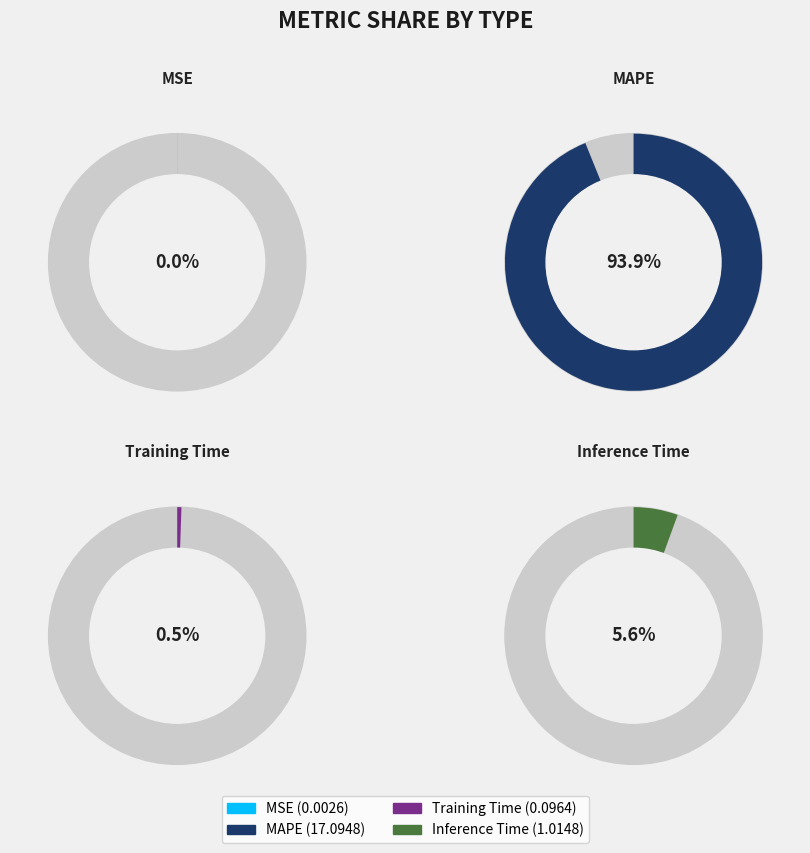

Count the number of slices in the pie.

4